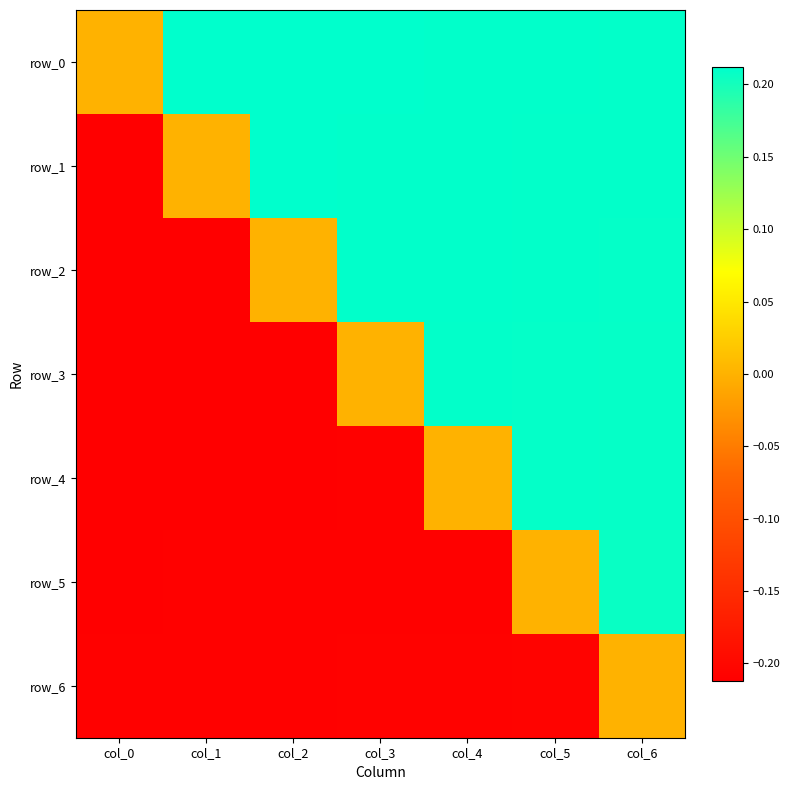

Reading left to right, what are all the values shown in this chart?

row_0: 0.0	0.2	0.2	0.2	0.2	0.2	0.2
row_1: -0.2	0.0	0.2	0.2	0.2	0.2	0.2
row_2: -0.2	-0.2	0.0	0.2	0.2	0.2	0.2
row_3: -0.2	-0.2	-0.2	0.0	0.2	0.2	0.2
row_4: -0.2	-0.2	-0.2	-0.2	0.0	0.2	0.2
row_5: -0.2	-0.2	-0.2	-0.2	-0.2	0.0	0.2
row_6: -0.2	-0.2	-0.2	-0.2	-0.2	-0.2	0.0